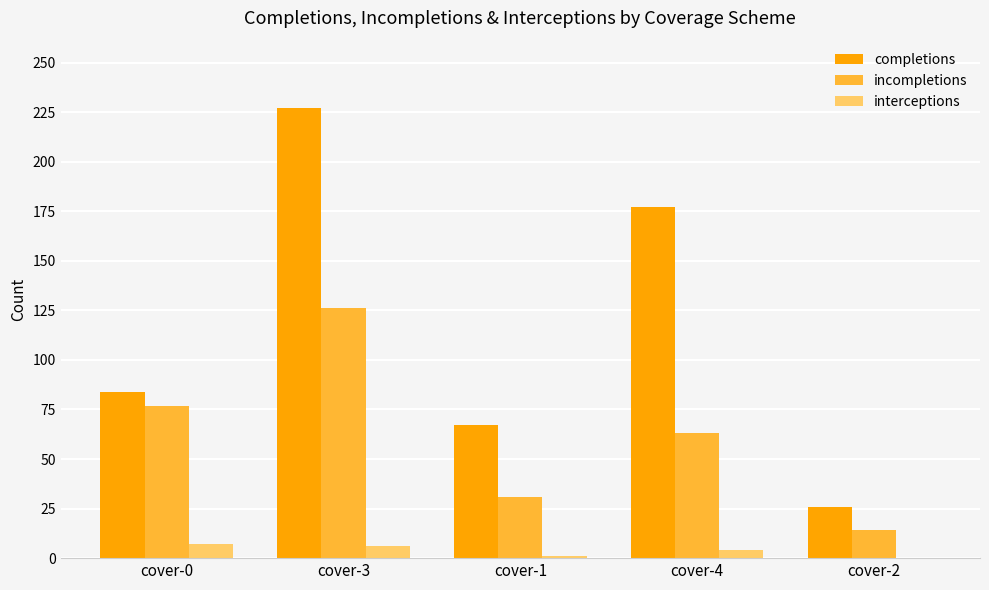

At which category does the chart reach its peak across all series?

cover-3